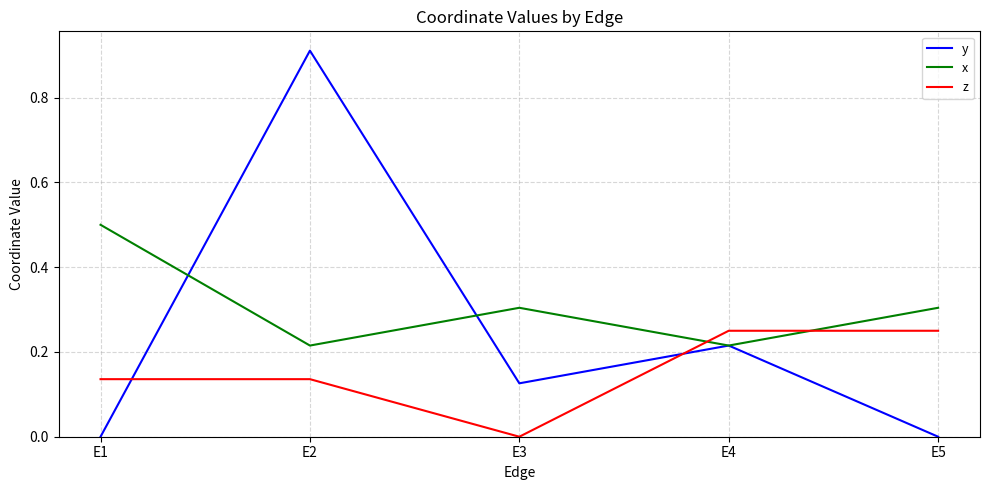

What is the total value across all series at E3?

0.4